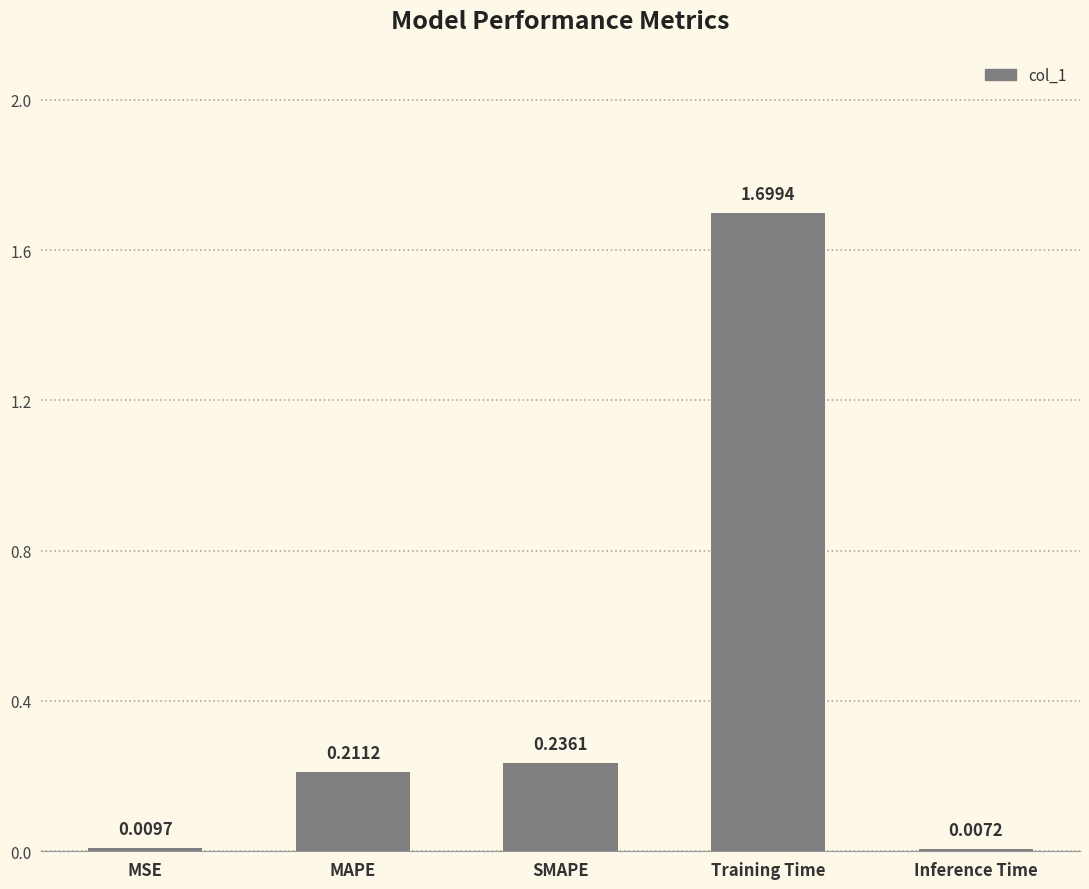

What is the label of the 1st bar from the right?

Inference Time